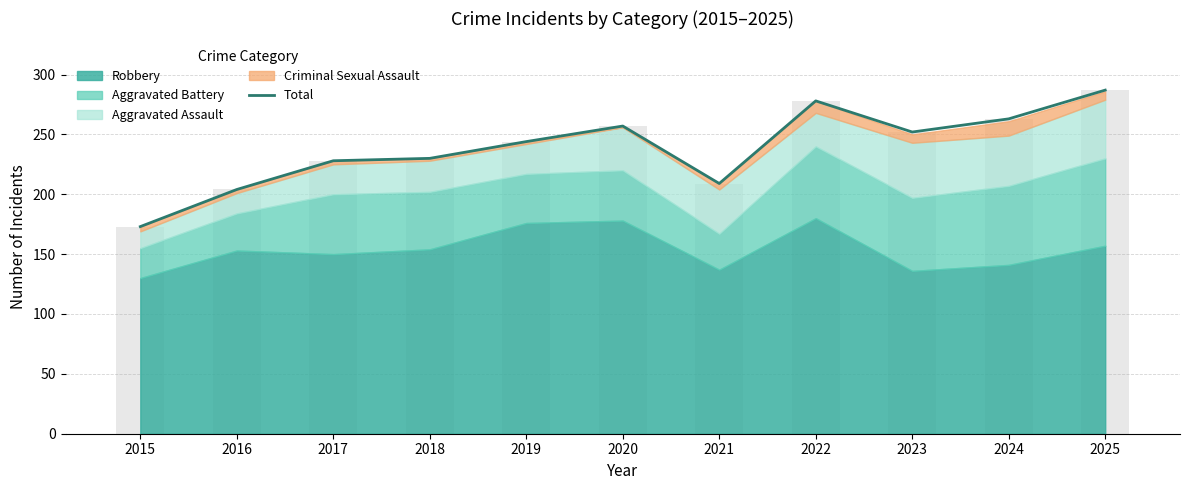

What is the change in value from 2022 to 2024?

-15